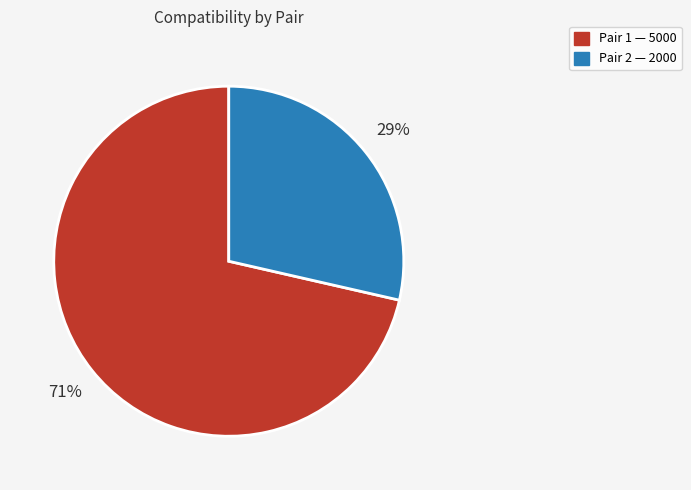

To the nearest percent, what is the average slice percentage?

50%